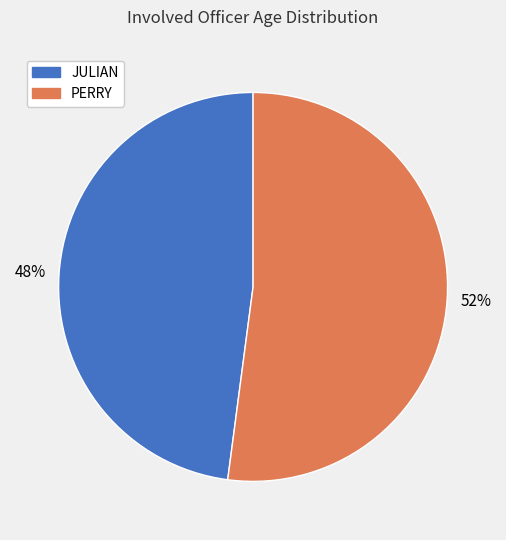

Which slice is the smallest?

JULIAN